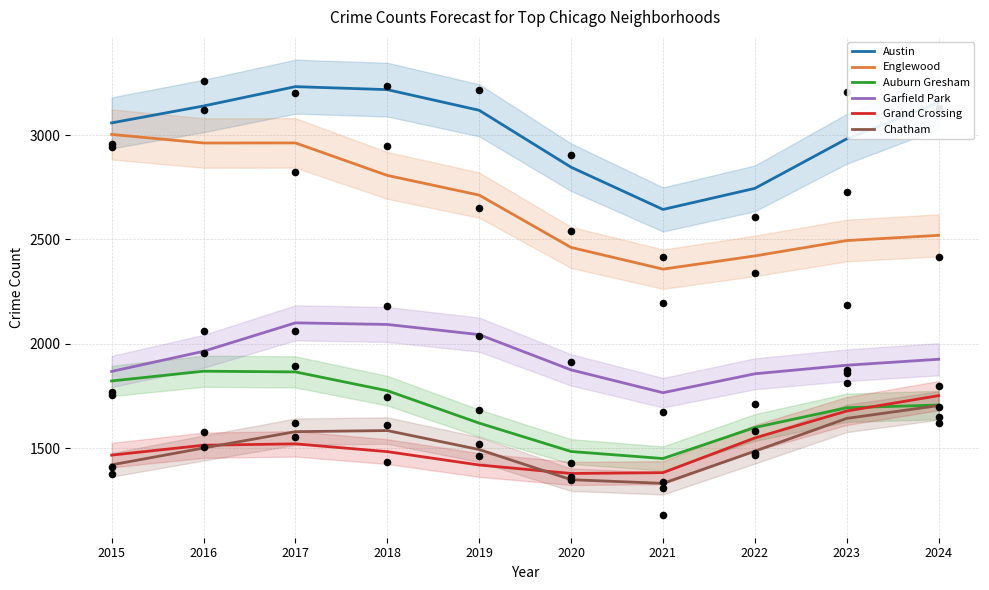

At how many categories does at least one series exceed 1883?

10